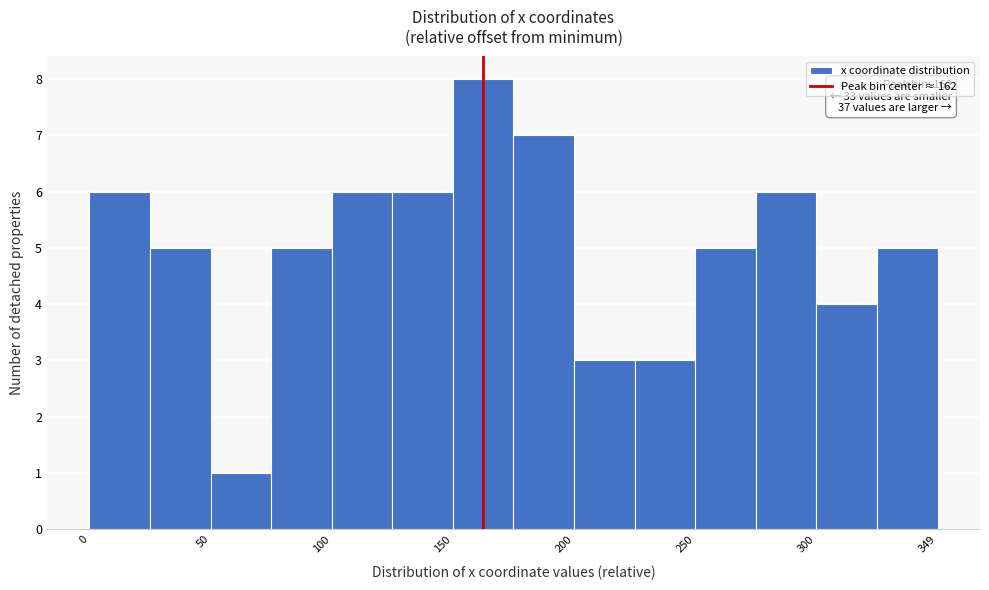

Over which range of the x-axis is the bar tallest?

150 to 175